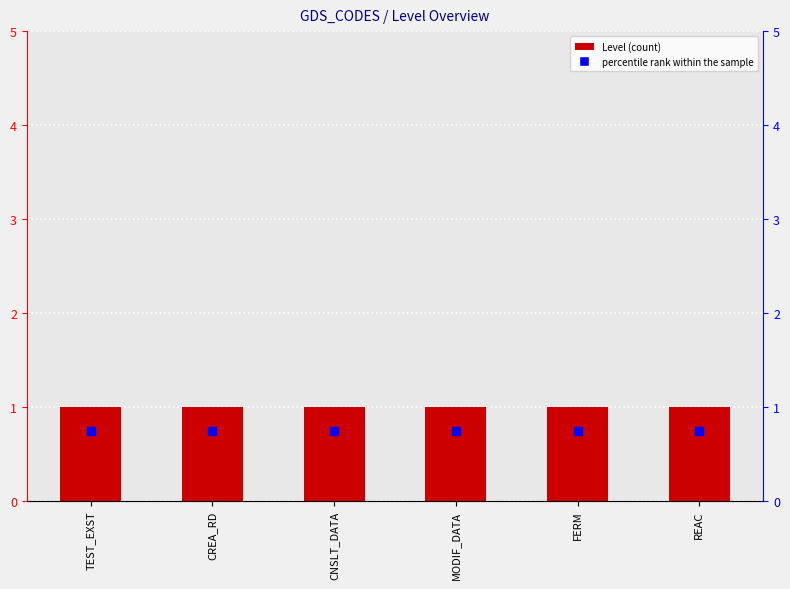

What are all the series names shown in the legend?

Level, percentile rank within the sample